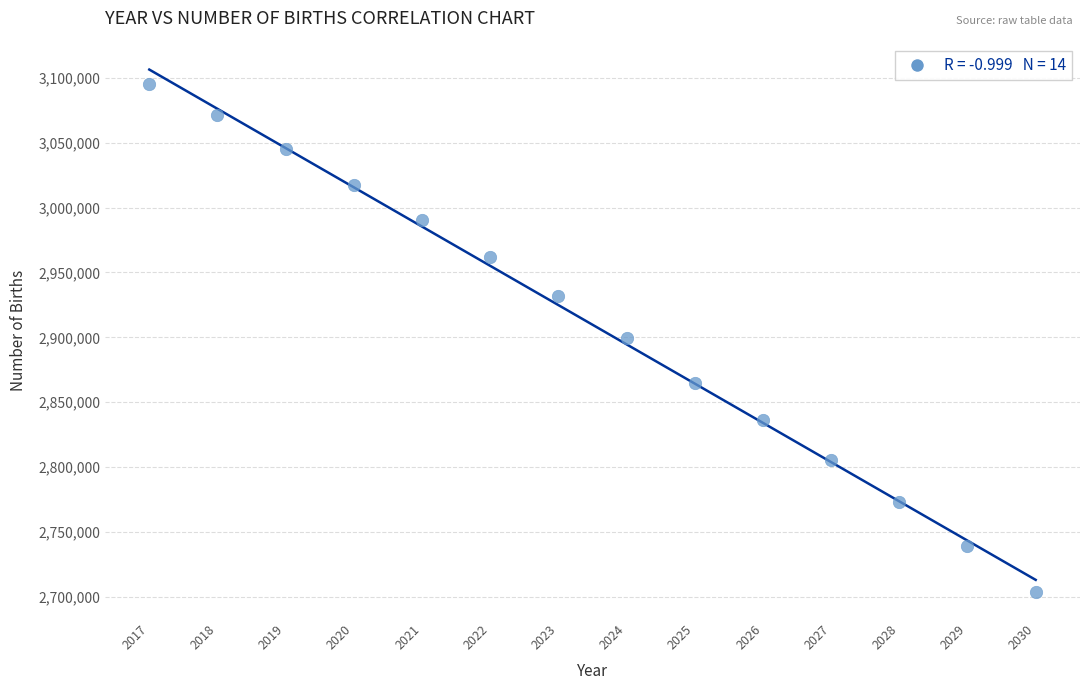

What is the range of X values (max minus min)?

13